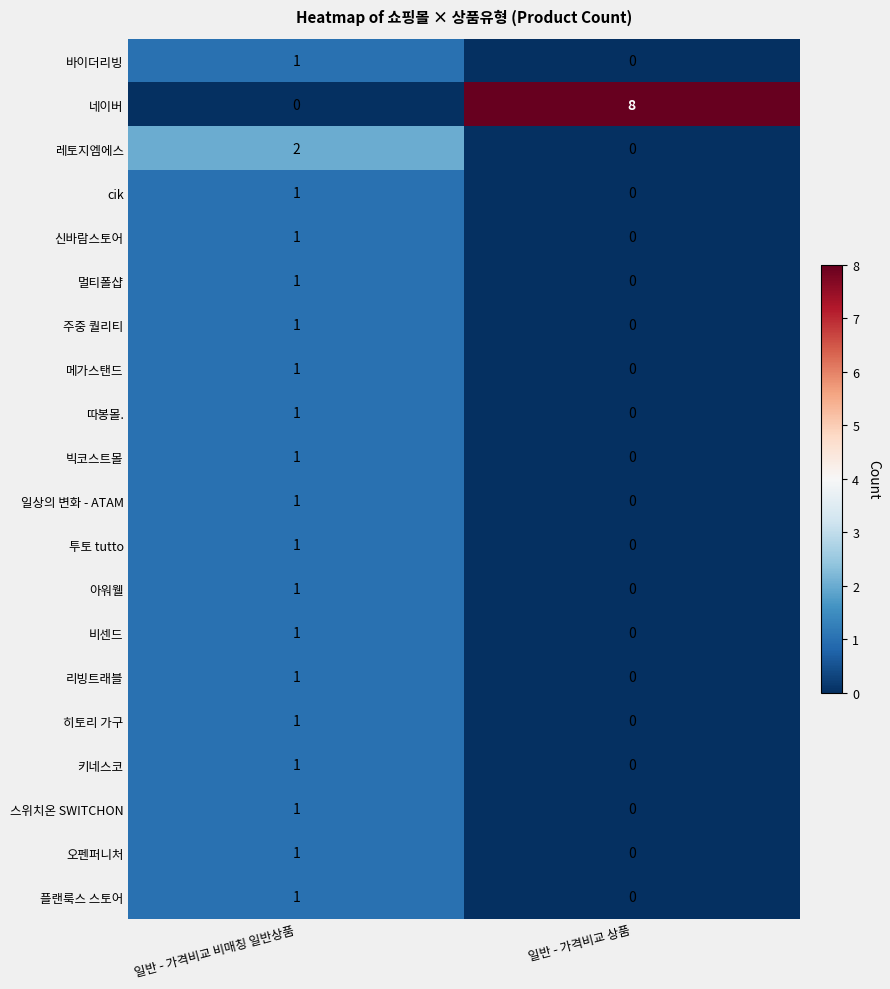

Rank the categories by 신바람스토어 value from highest to lowest.

일반 - 가격비교 비매칭 일반상품, 일반 - 가격비교 상품